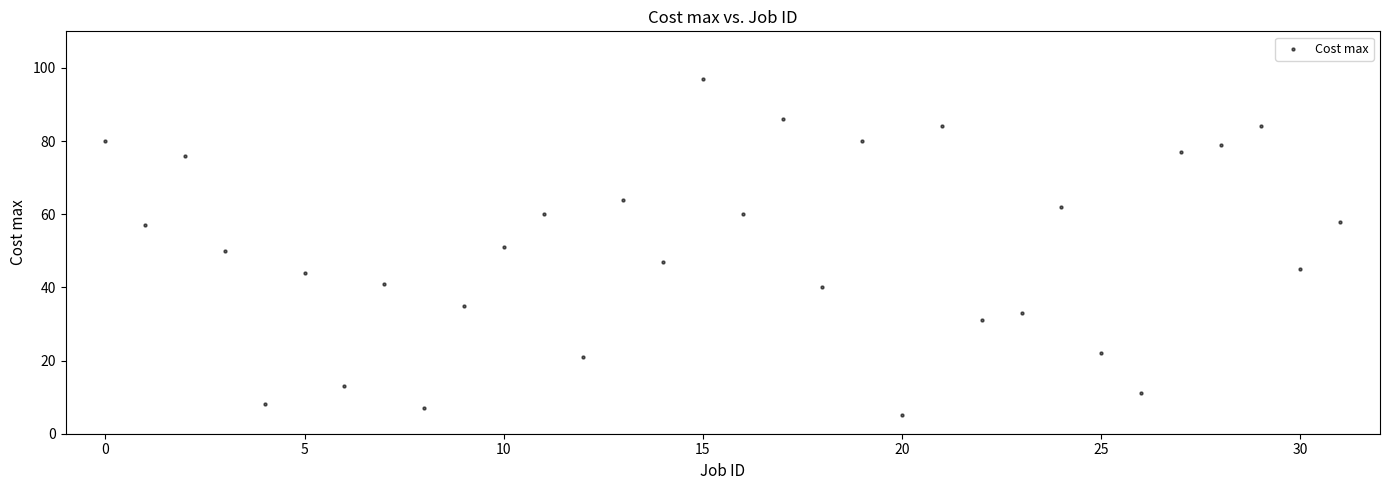

What is the range of Y values (max minus min)?

92